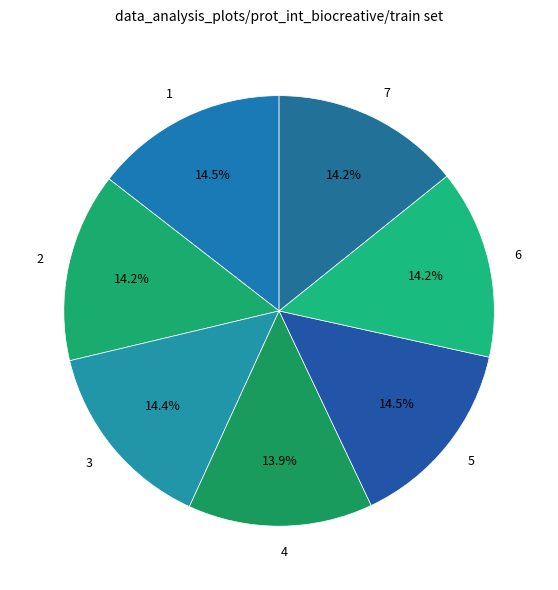

Is there a majority slice in this chart?

No